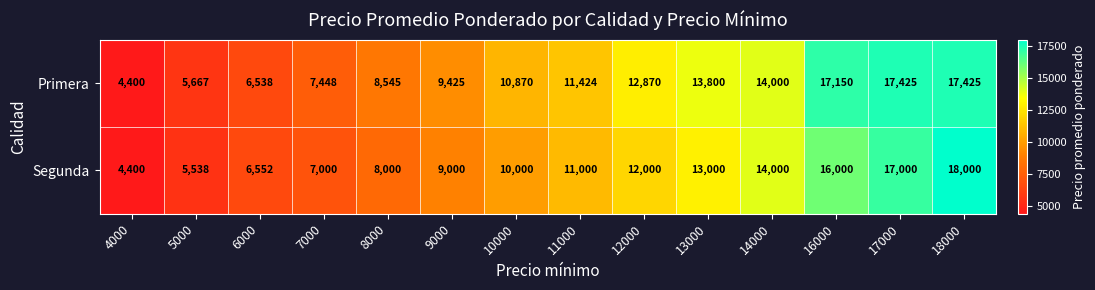

Which series has the widest spread of values?

Segunda